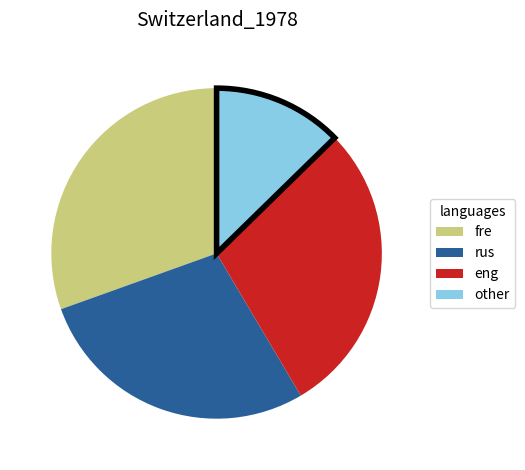

Count the number of slices in the pie.

4